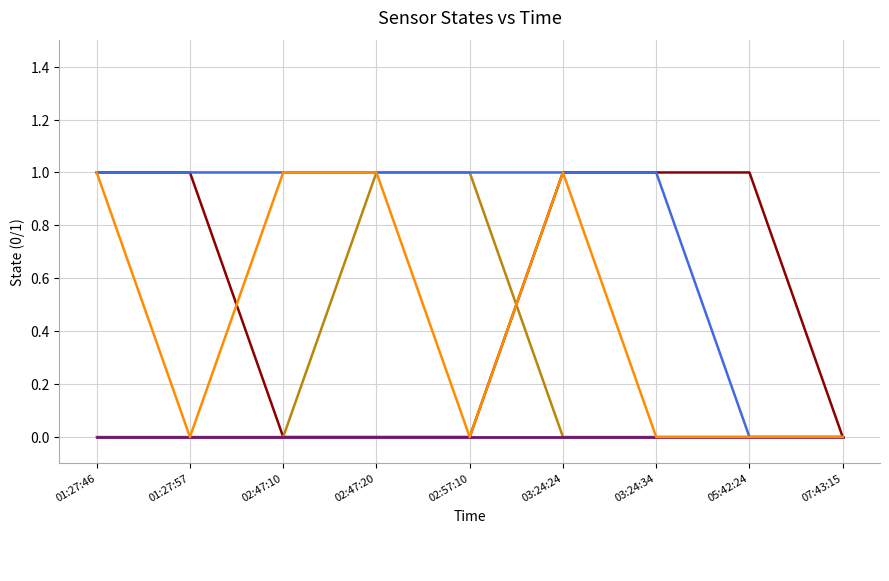

True or false: _BP_01A_F_NaCl_PUMP and _SP_01B_F_SERVICE_PUMP cross at least once.

False